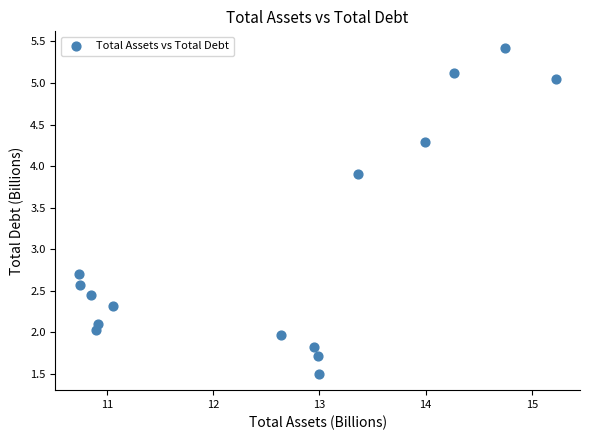

What Y value in the scatter plot is closest to 3?

2.7